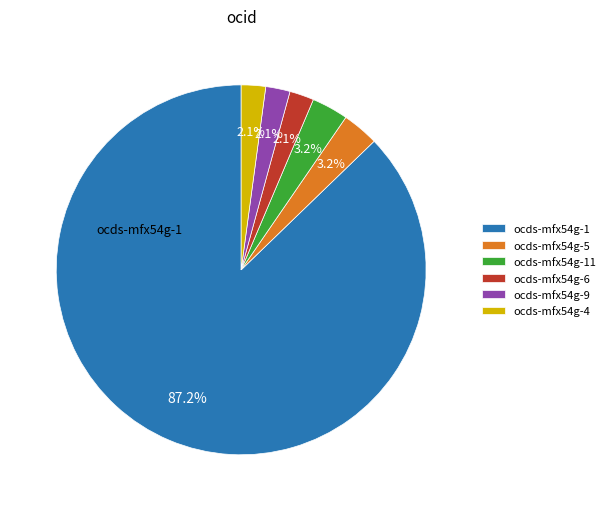

Is there any slice that represents more than half of the pie?

Yes